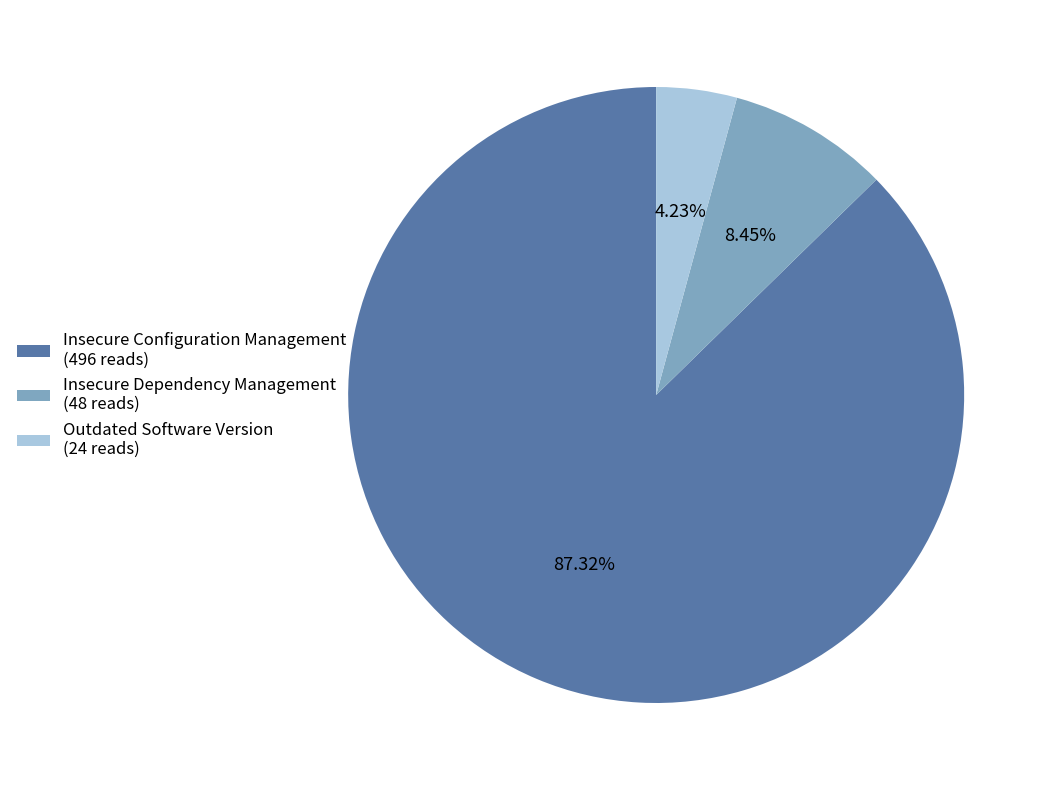

To the nearest percent, what percentage of the pie is Insecure Configuration Management?

87%